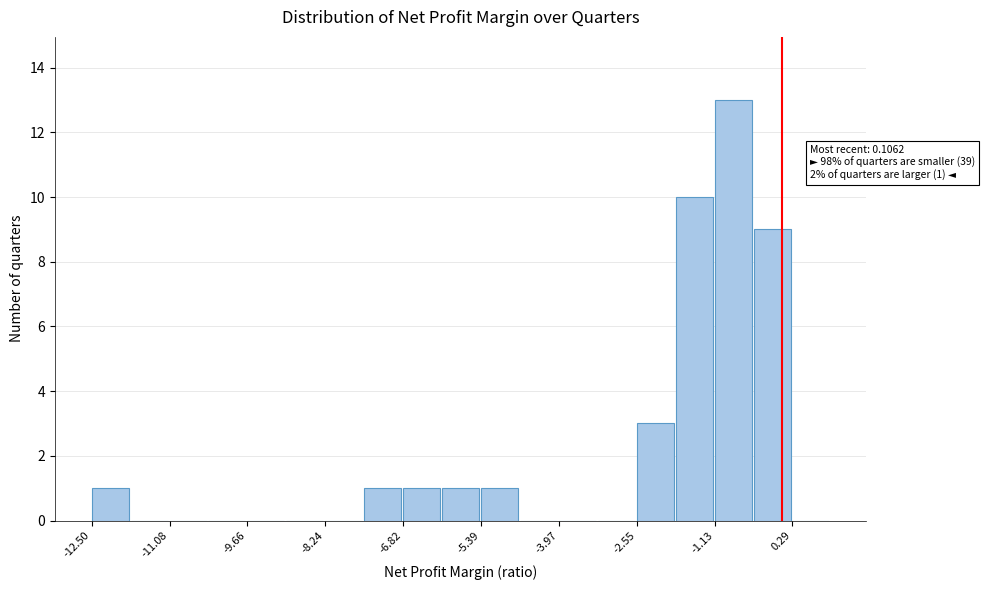

Around what value on the x-axis is the tallest bar? Give the approximate position of its centre, as read against the axis.

-0.8